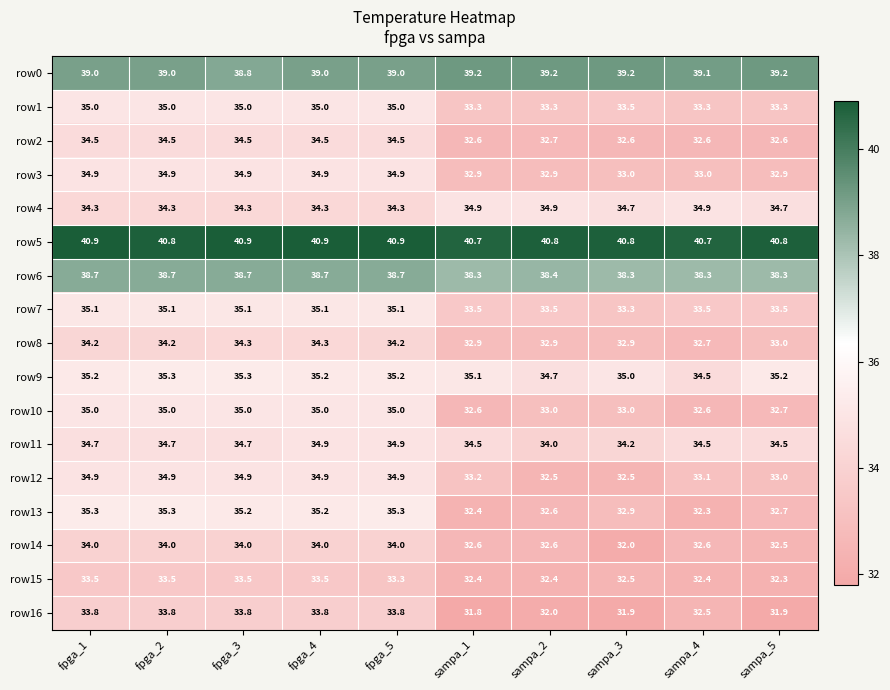

Which series has the largest range (max minus min)?

row13